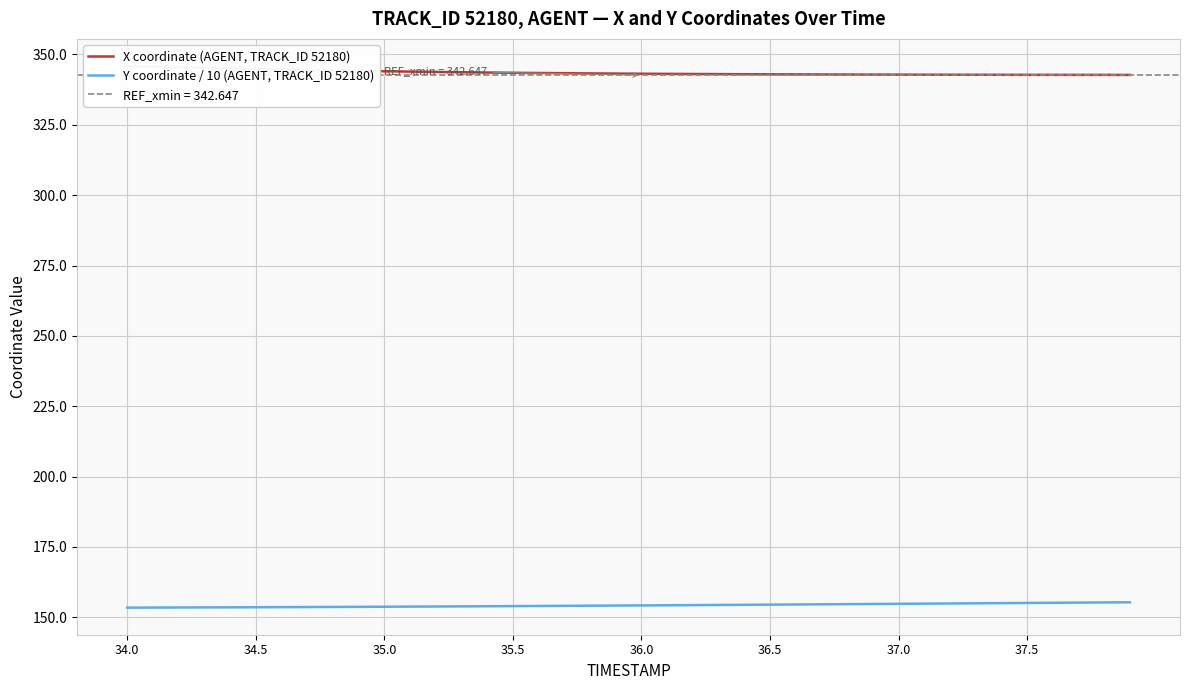

How many data points in X coordinate (AGENT, TRACK_ID 52180) are above 343?

24